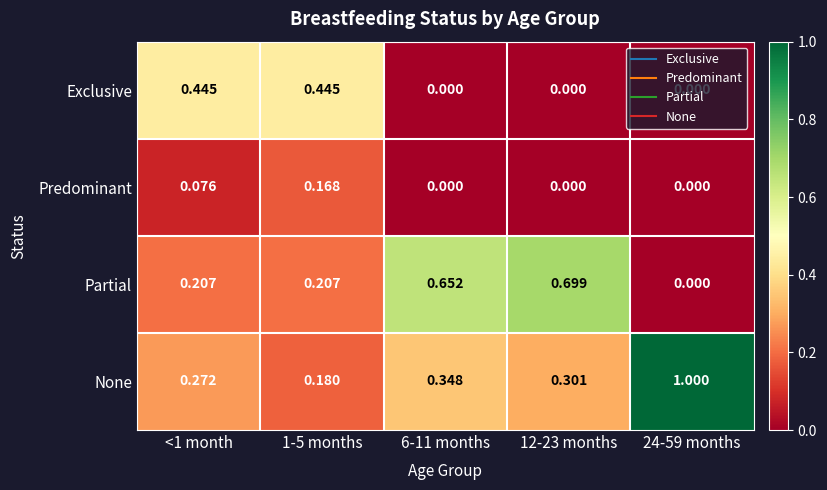

List the series in order of their peak value, lowest first.

Predominant, Exclusive, Partial, None